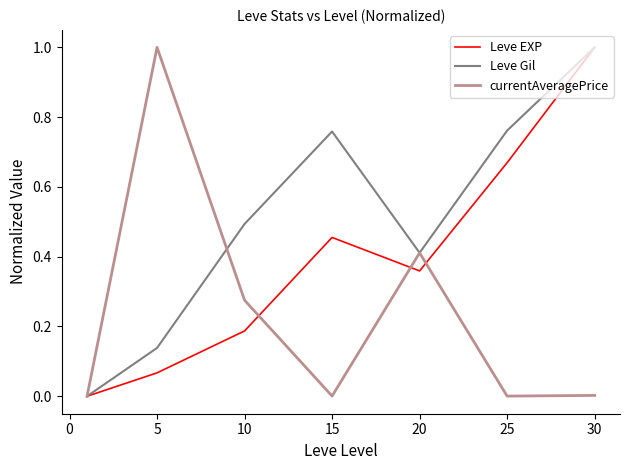

How many values in the Leve Gil series exceed 0?

6